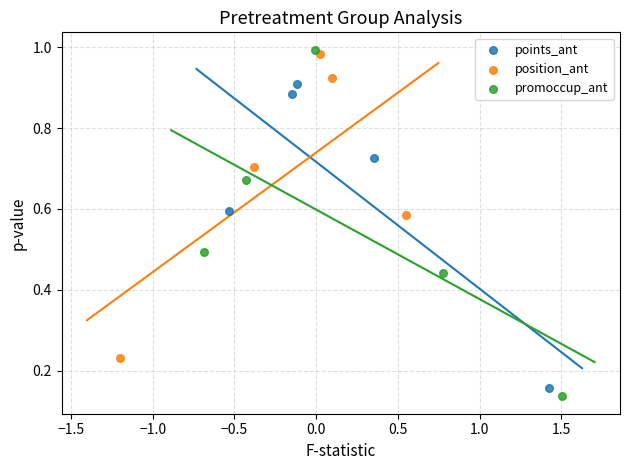

Which series reaches the minimum Y coordinate?

promoccup_ant